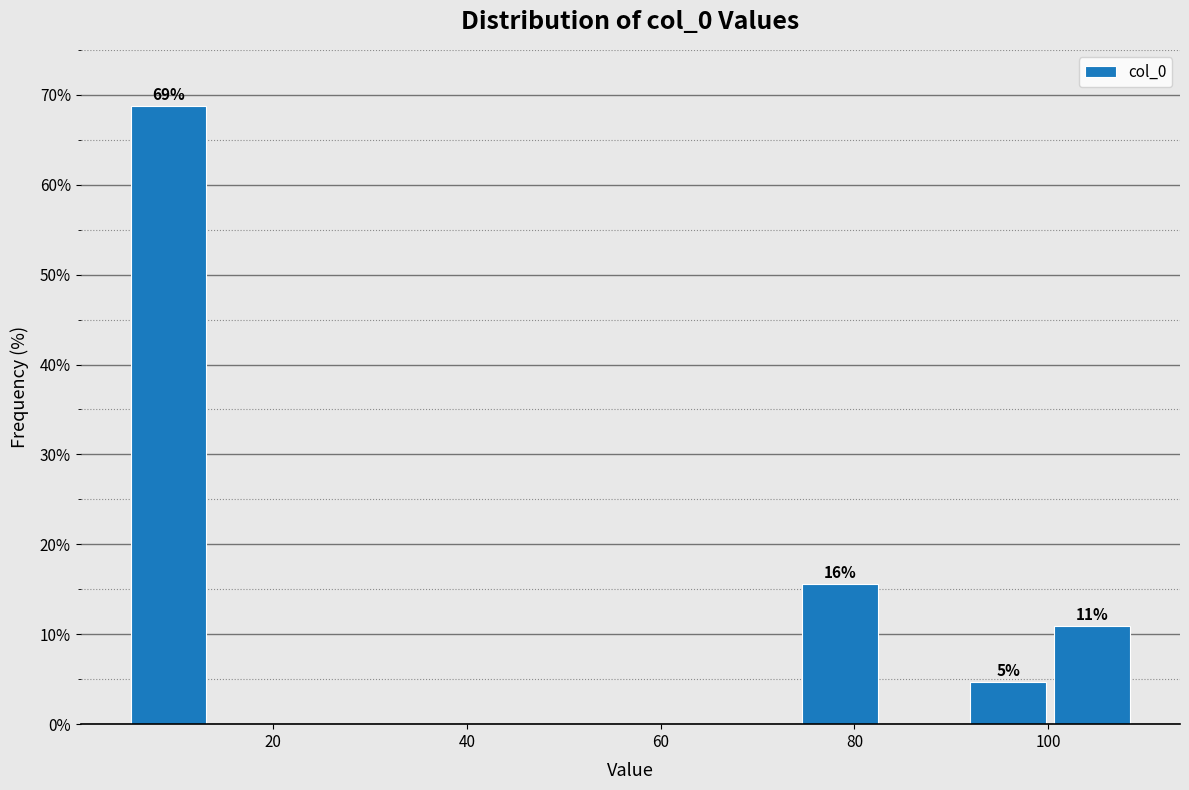

Which range on the x-axis has the tallest bar?

4 to 14